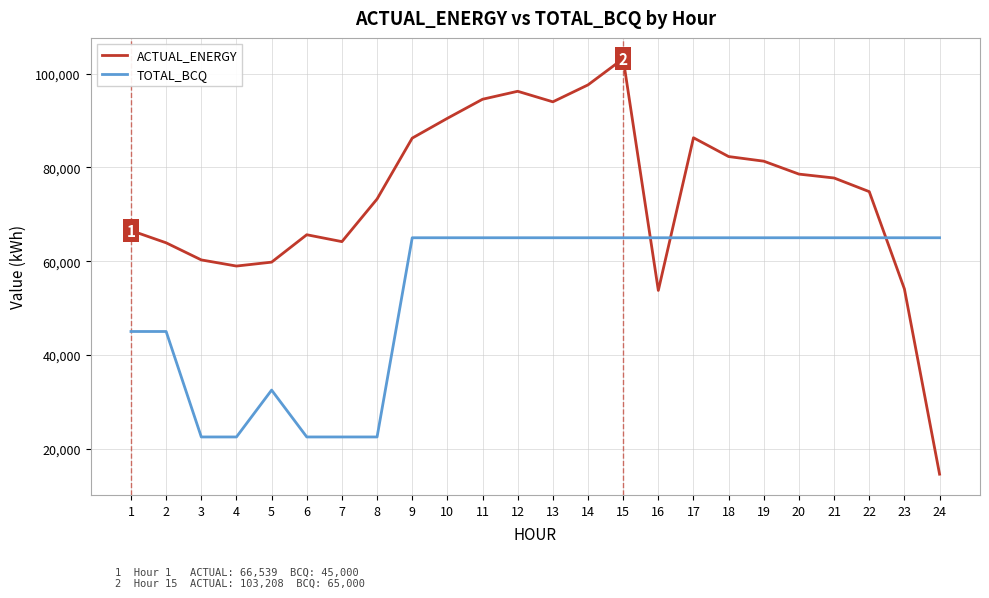

Rank the series by their maximum value, from highest to lowest.

ACTUAL_ENERGY, TOTAL_BCQ